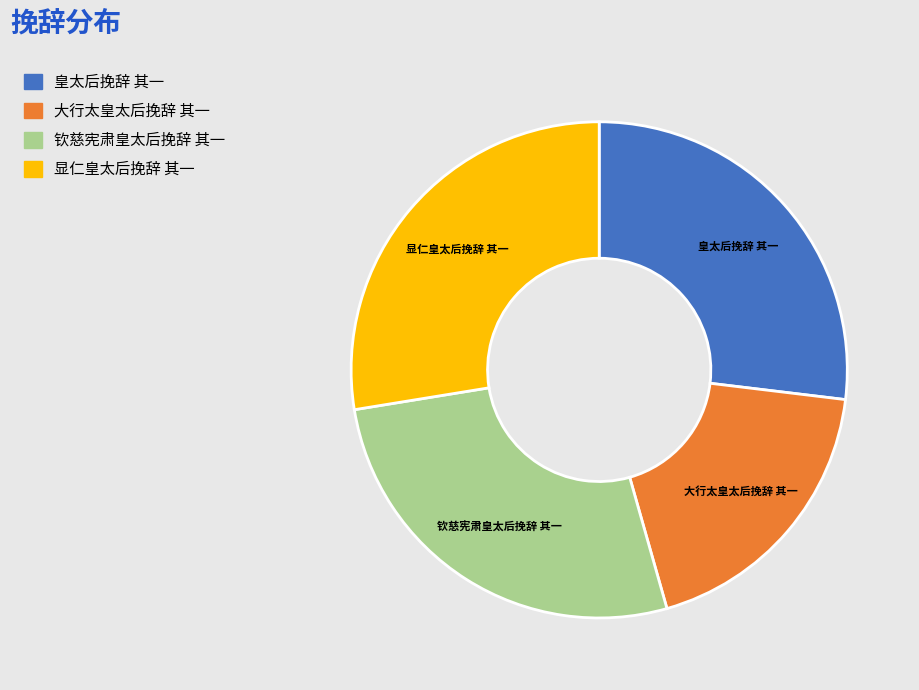

Which slice is the largest?

显仁皇太后挽辞 其一